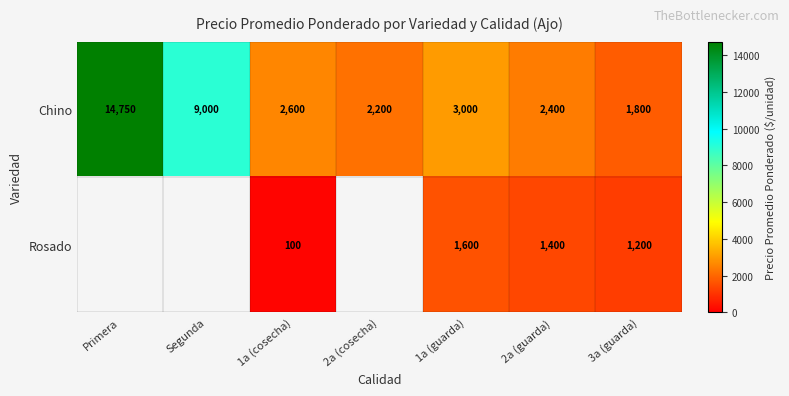

Rank the categories by Chino value from highest to lowest.

Primera, Segunda, 1a (guarda), 1a (cosecha), 2a (guarda), 2a (cosecha), 3a (guarda)